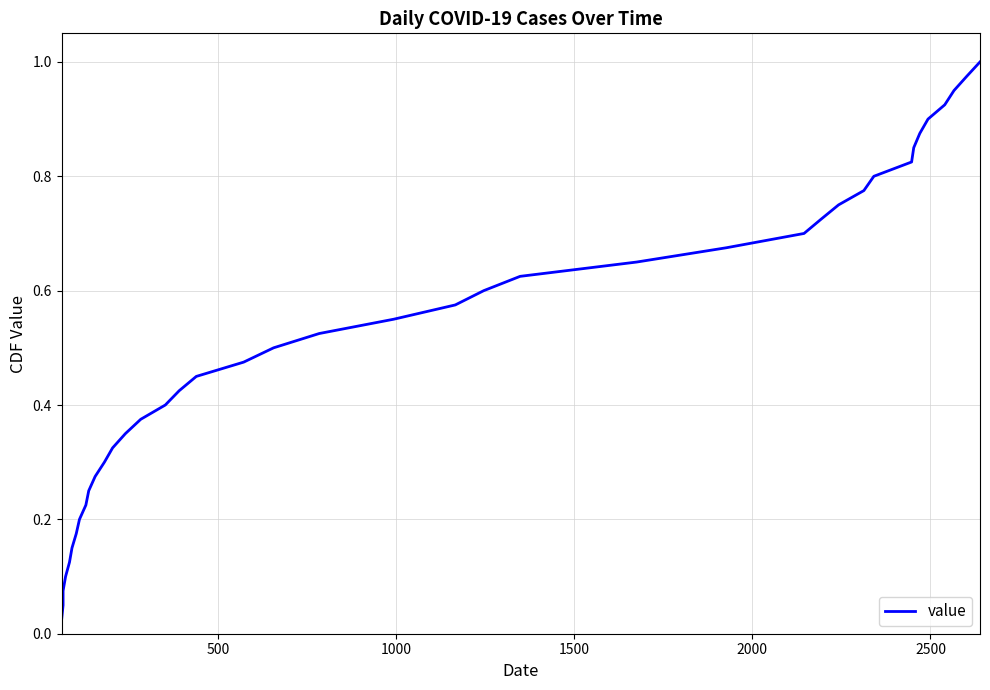

Reading right to left, list all the values displayed in this chart.

1.0	1.0	0.9	0.9	0.9	0.9	0.8	0.8	0.8	0.8	0.8	0.7	0.7	0.7	0.7	0.6	0.6	0.6	0.6	0.5	0.5	0.5	0.5	0.4	0.4	0.4	0.3	0.3	0.3	0.3	0.2	0.2	0.2	0.2	0.1	0.1	0.1	0.1	0.1	0.0